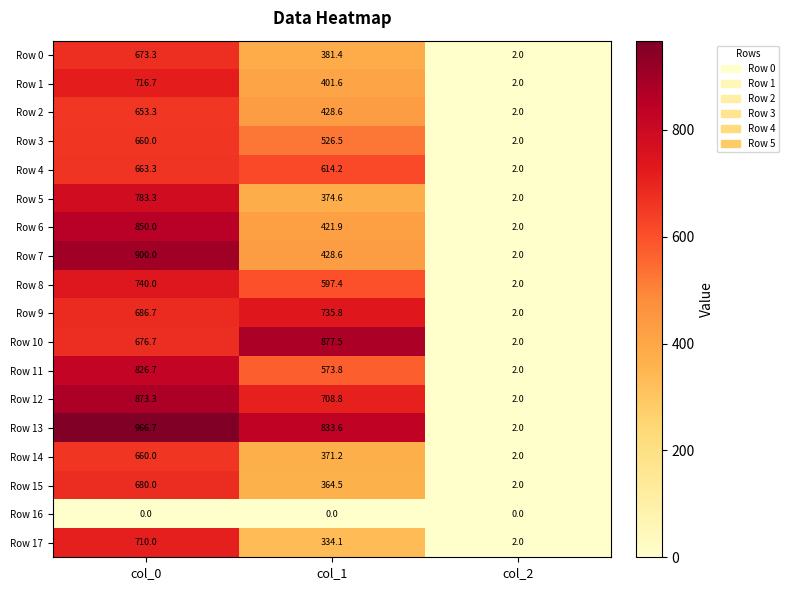

What is the maximum value shown in the chart?

966.7